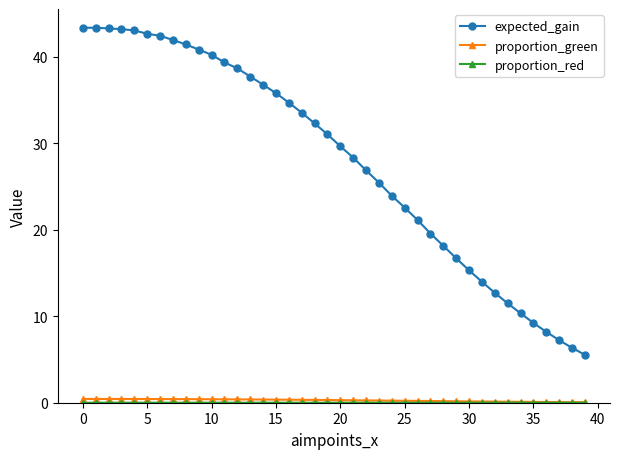

What is the maximum value shown in the chart?

43.4